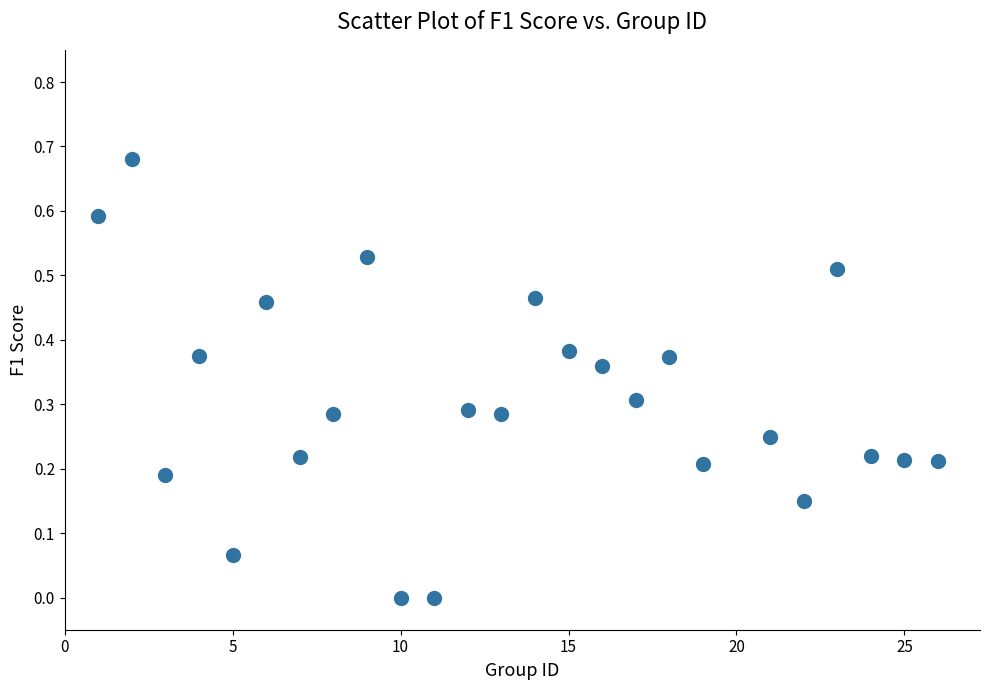

What is the range of X values (max minus min)?

25.0